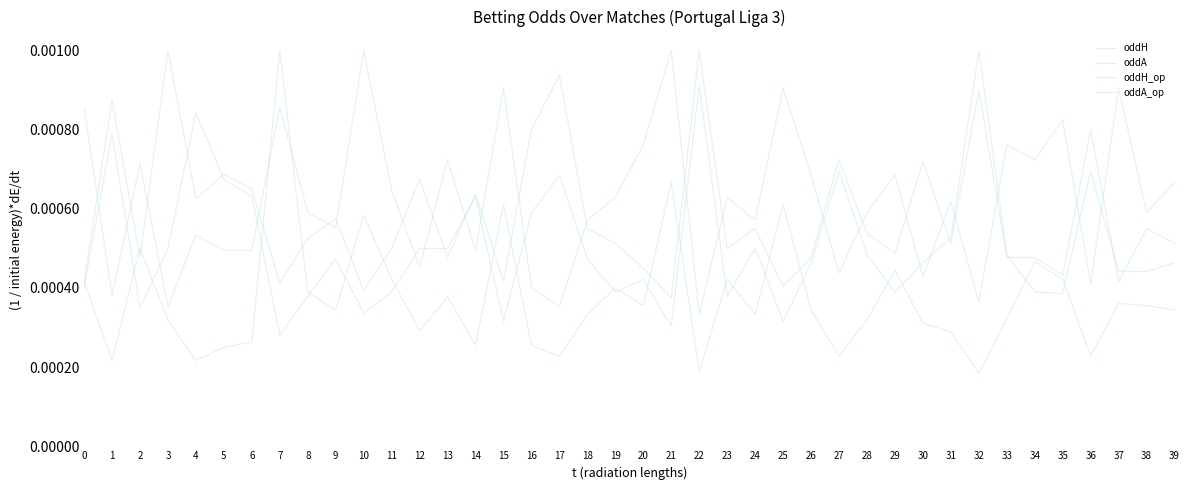

List the labels in order of oddA_op value, smallest first.

22, 3, 17, 32, 1, 16, 36, 30, 27, 12, 5, 6, 14, 4, 9, 18, 24, 8, 28, 38, 31, 19, 23, 11, 39, 26, 29, 2, 13, 34, 20, 33, 35, 0, 7, 15, 25, 37, 10, 21